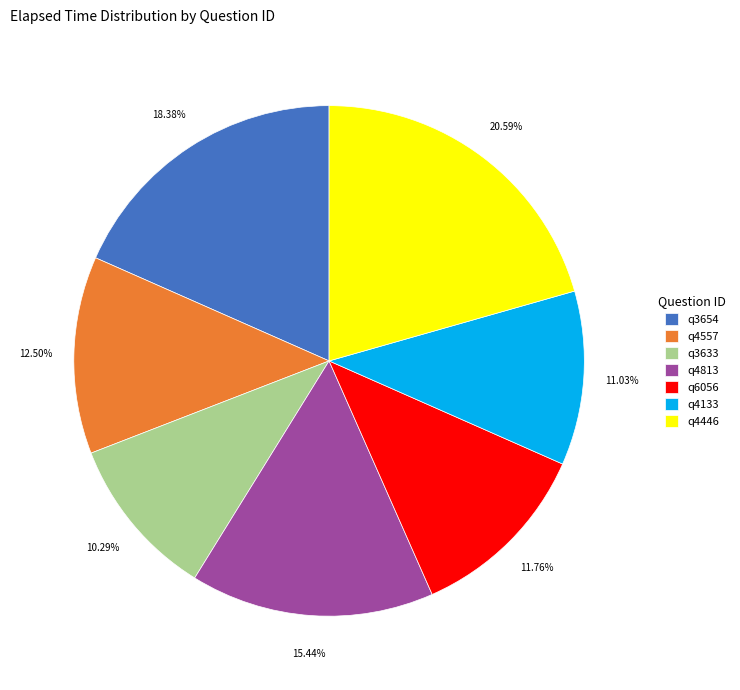

What percentage is the q4133 slice, to the nearest percent?

11%